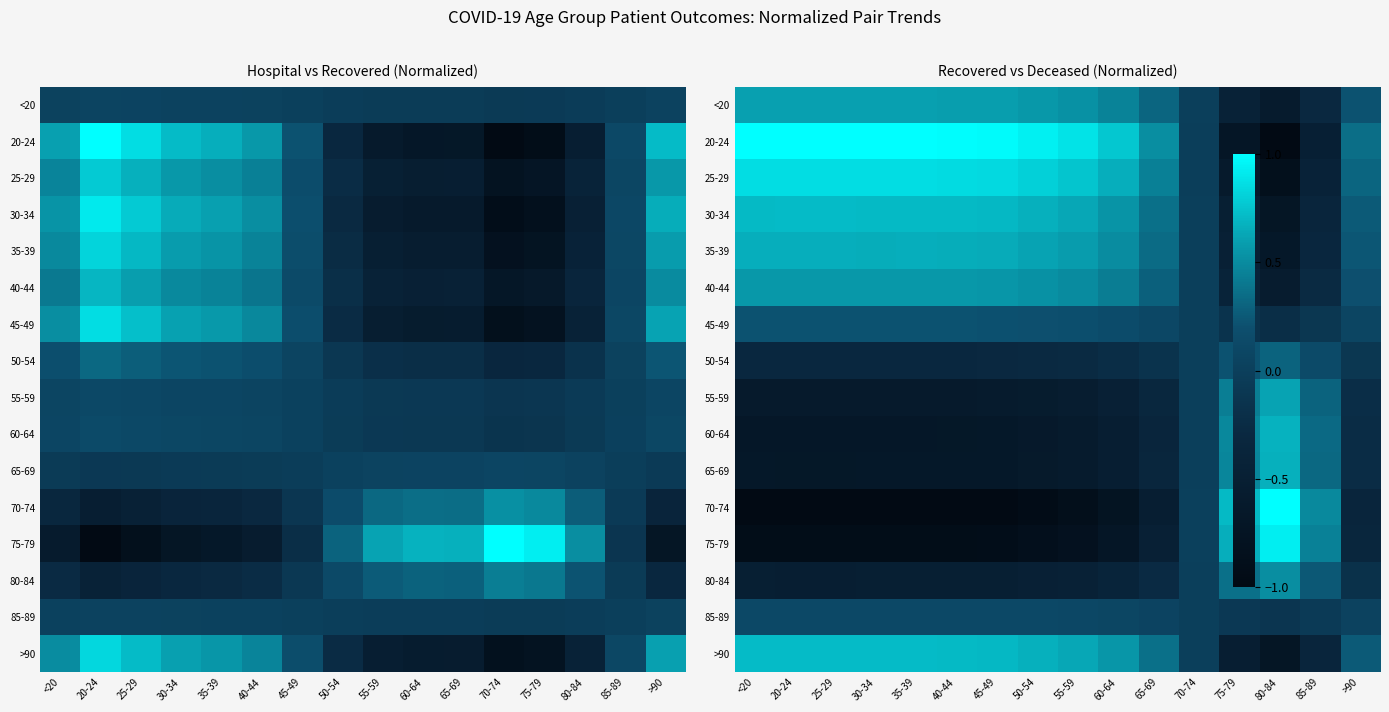

Between 80-84 and <20, which is larger?

<20